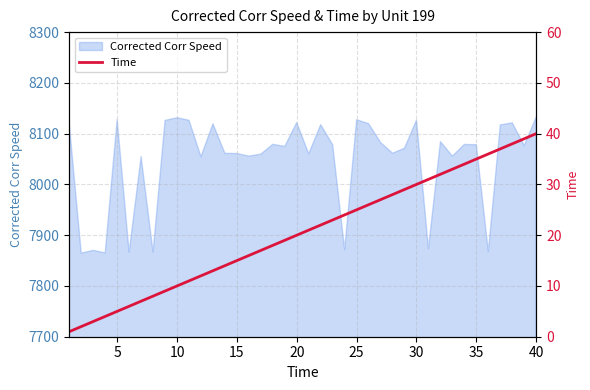

The value of Corrected Corr Speed at 35 is 13380.3. True or false?

False